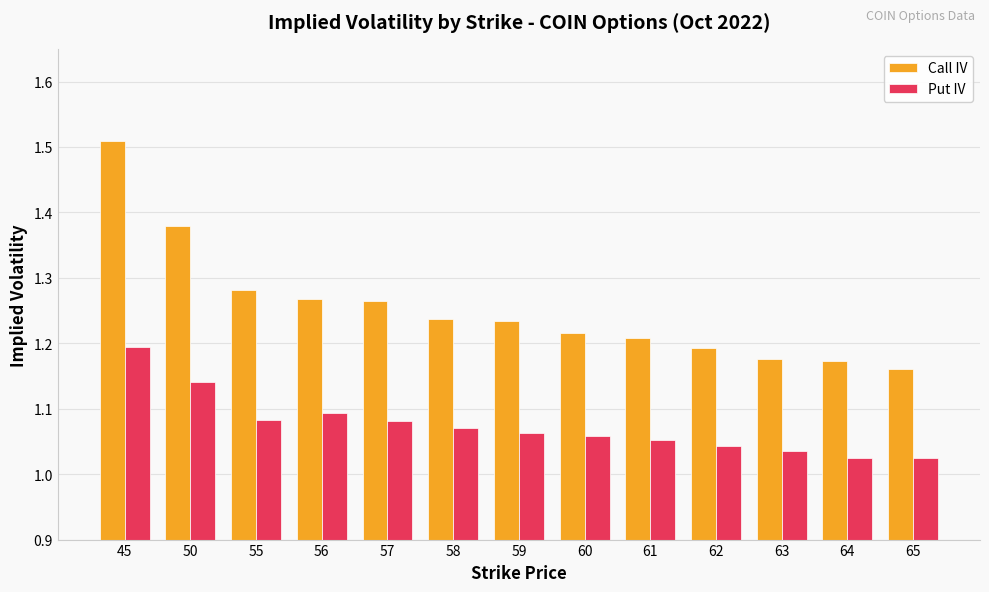

What is the sum of the Call IV values at 56 and 57?

2.5